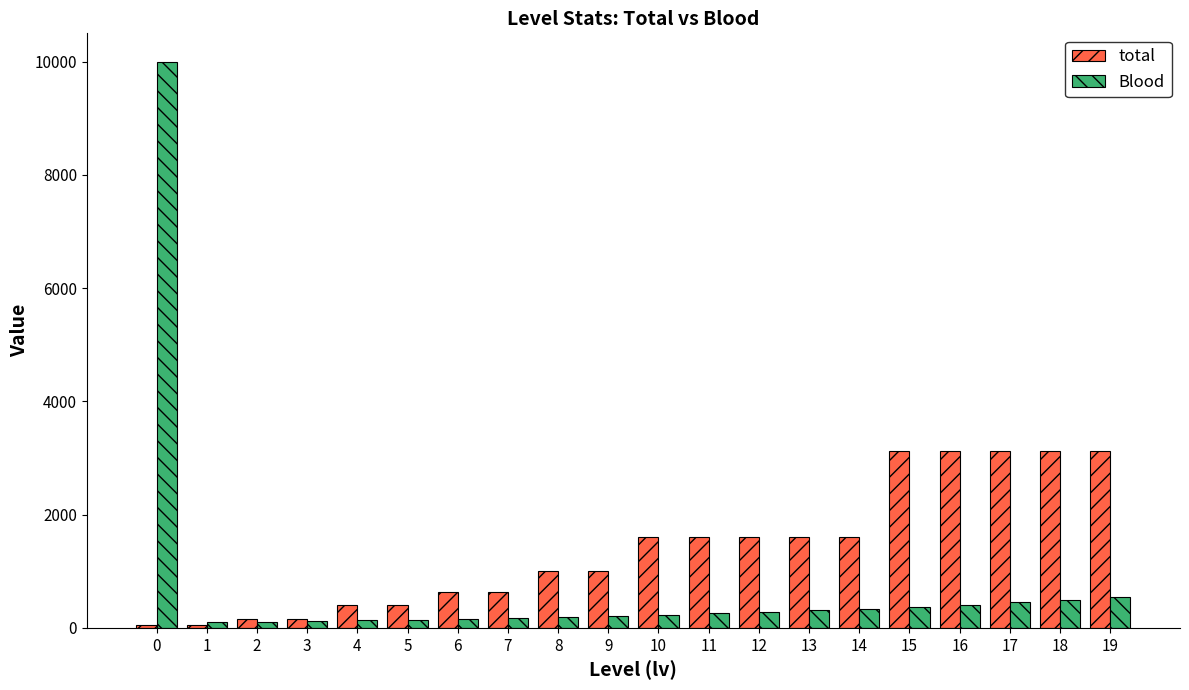

List the series in order of their peak value, lowest first.

total, Blood